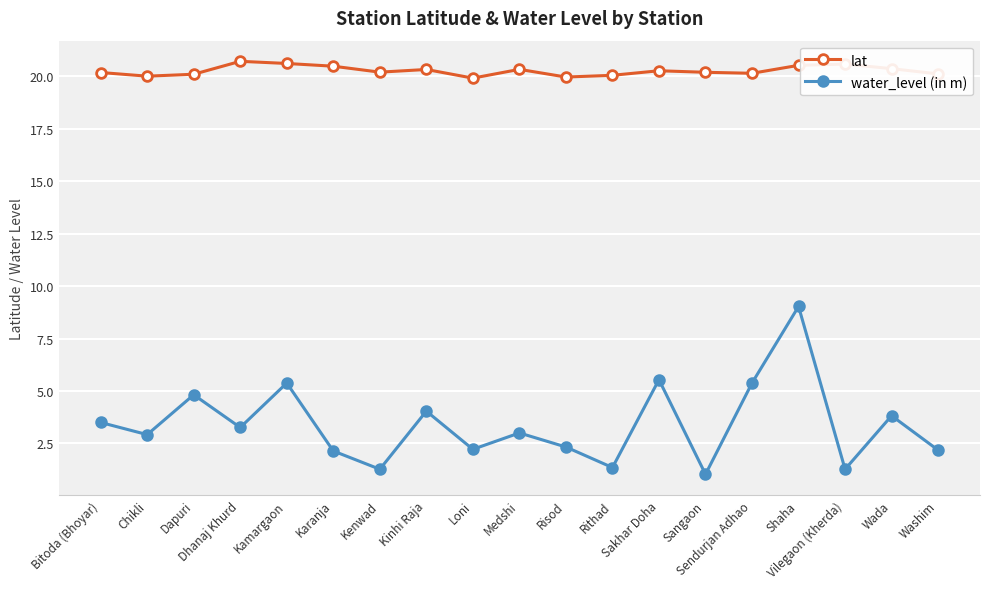

What is the smallest value displayed?

1.0